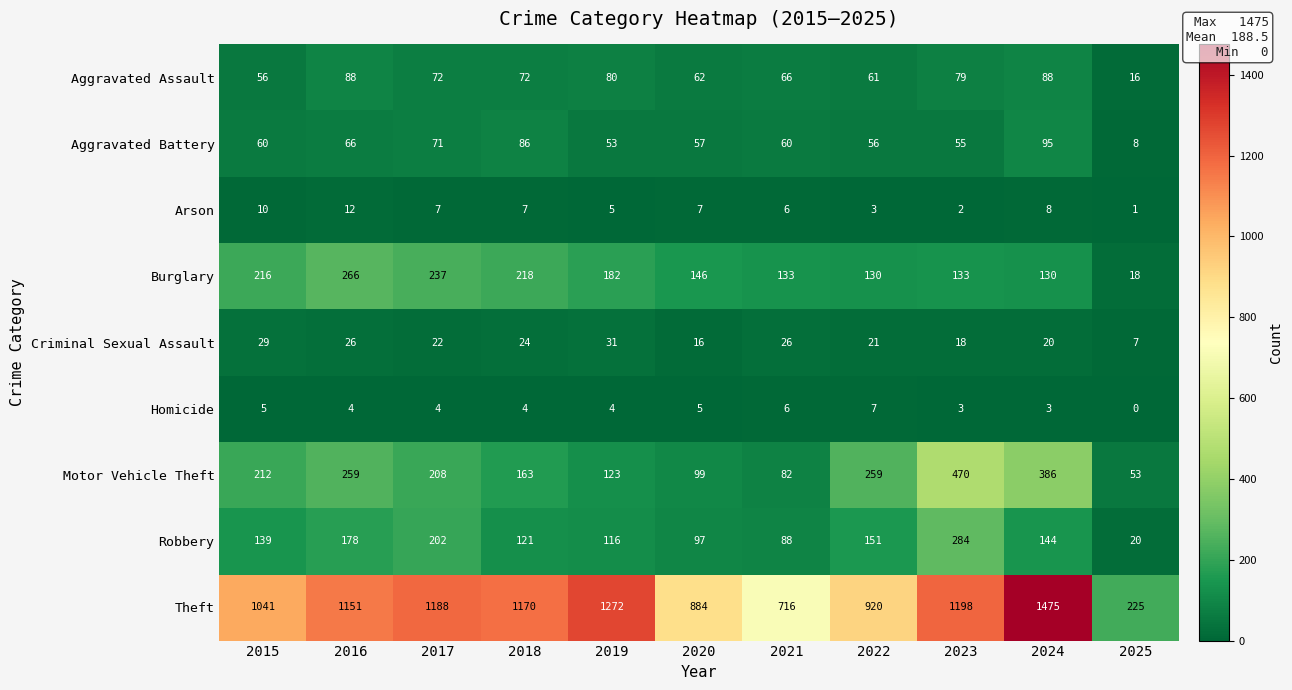

The Criminal Sexual Assault series shows 52 at 2019. True or false?

False